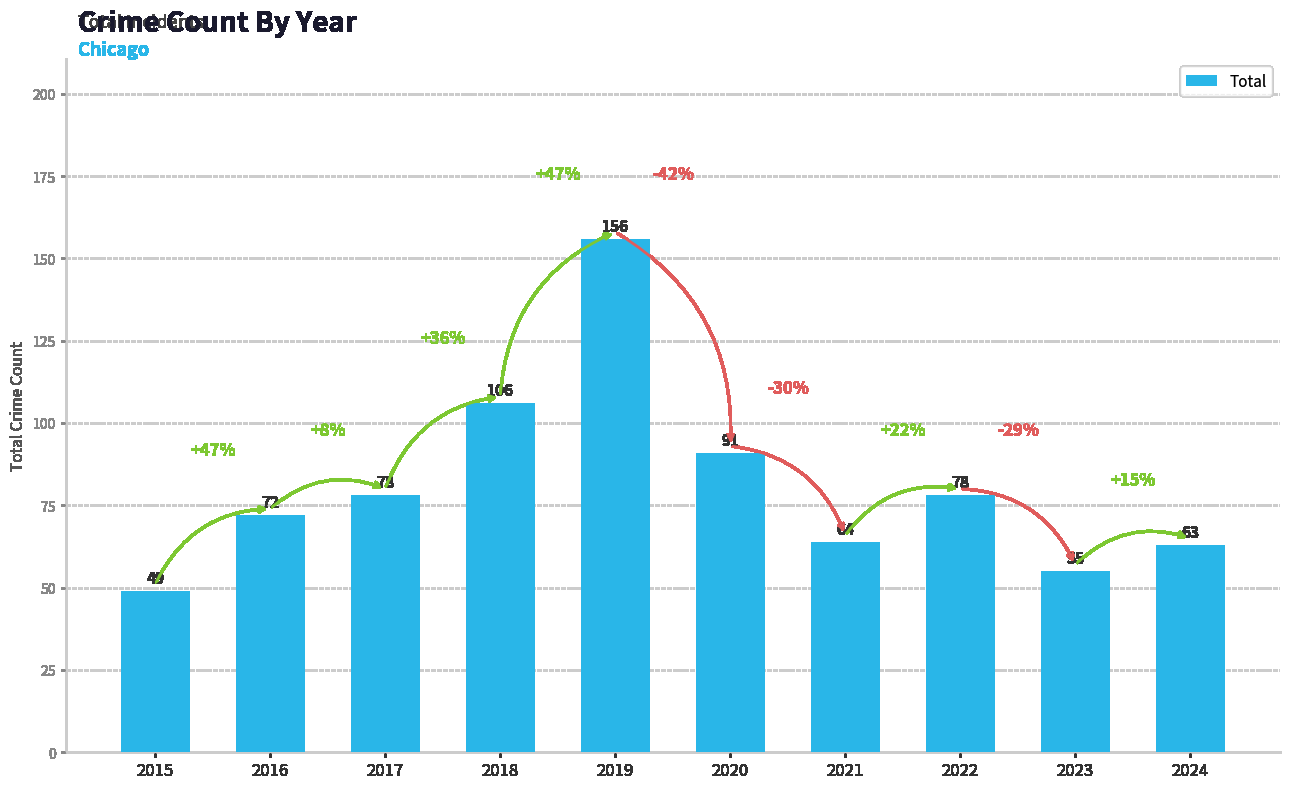

At which category does the chart reach its peak across all series?

2019